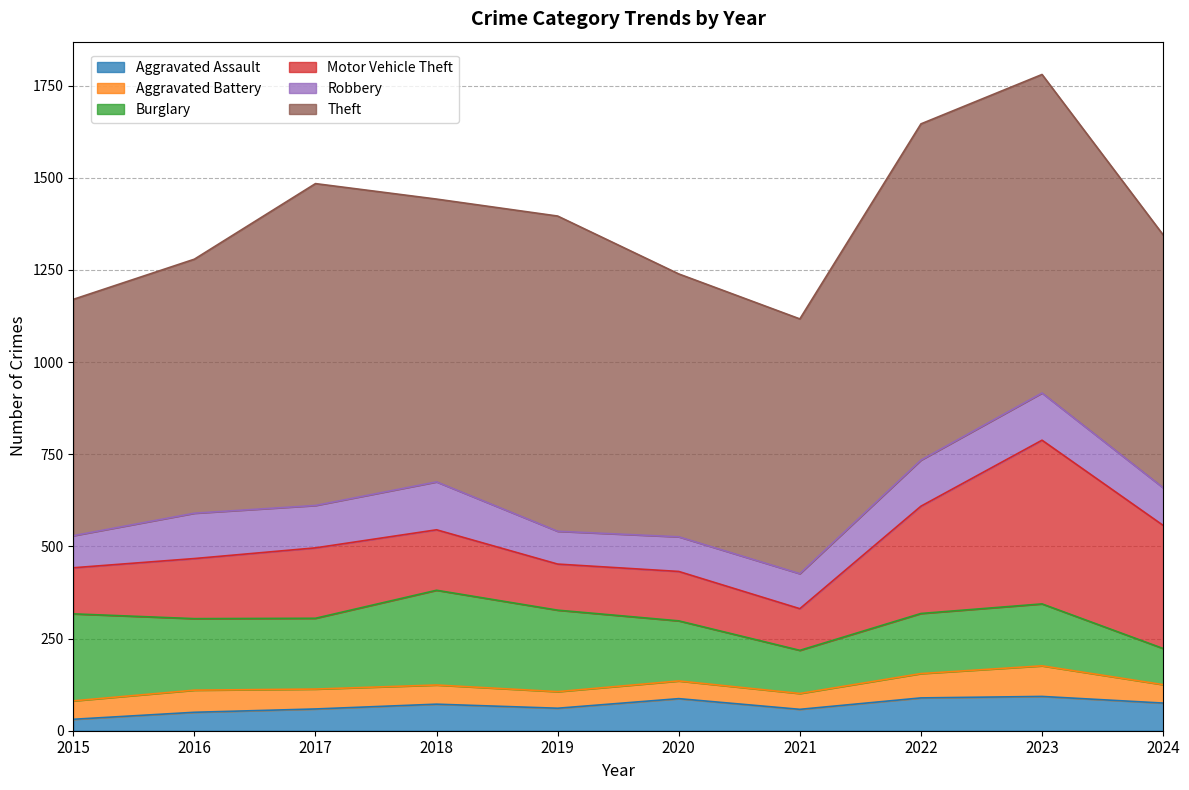

What is the sum of the Theft values at 2023 and 2021?

1555